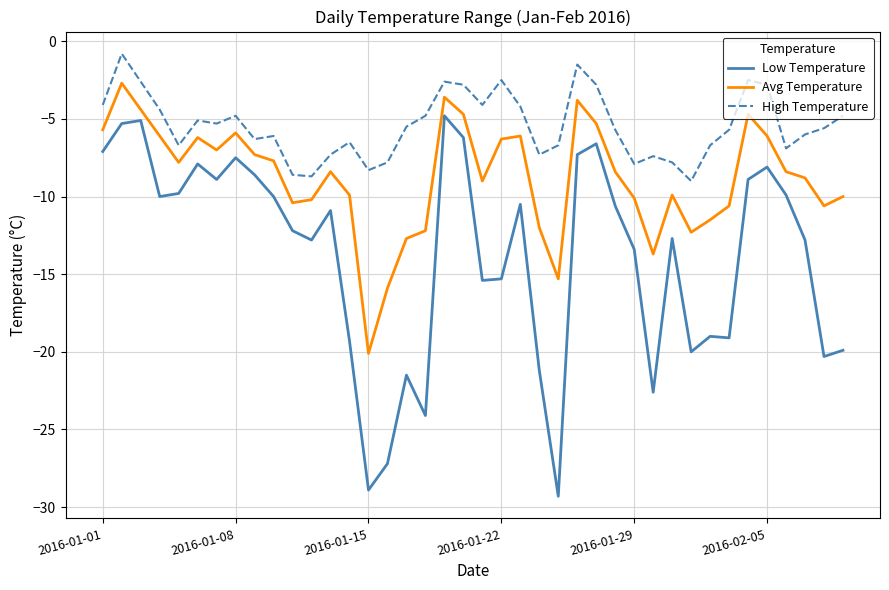

True or false: High Temperature and Avg Temperature intersect in this chart.

False